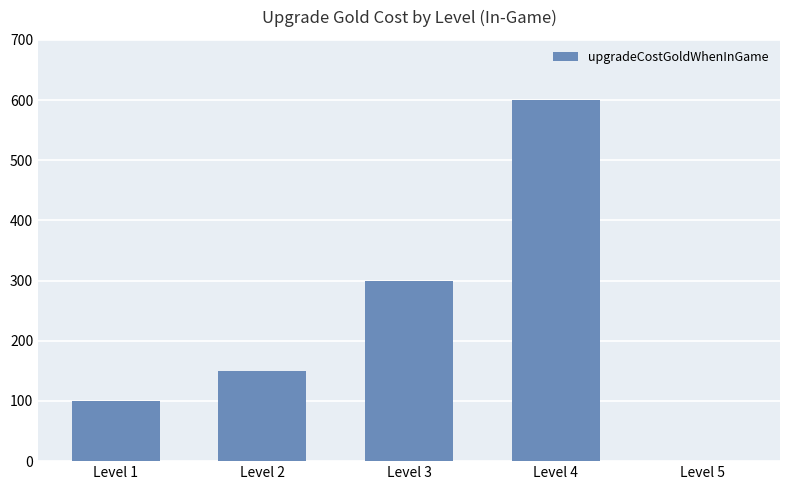

What is the change in value from Level 4 to Level 5?

-600